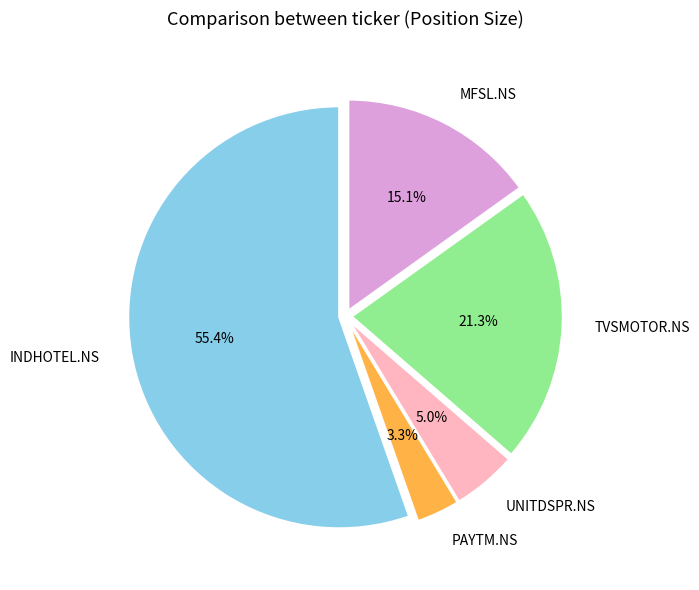

Is there a majority slice in this chart?

Yes